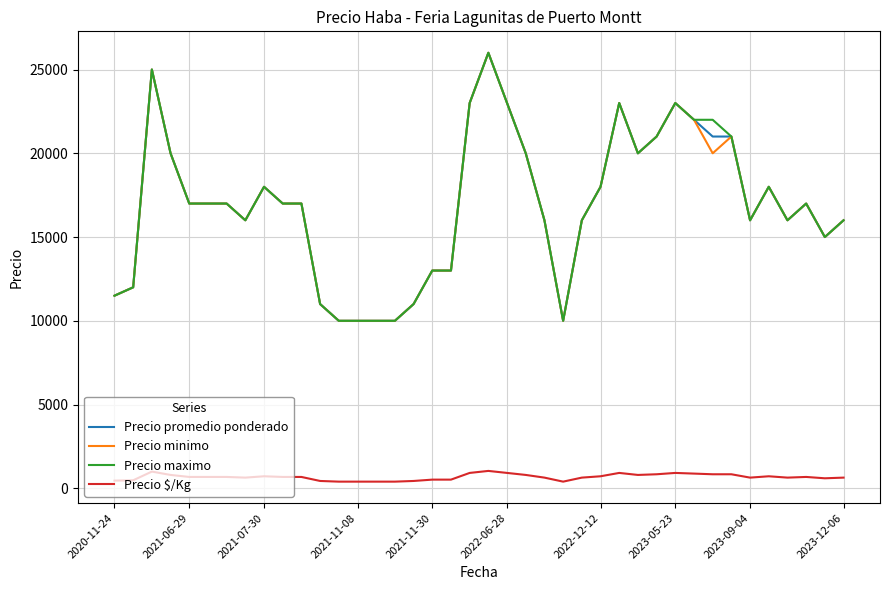

What is the maximum value shown in the chart?

26000